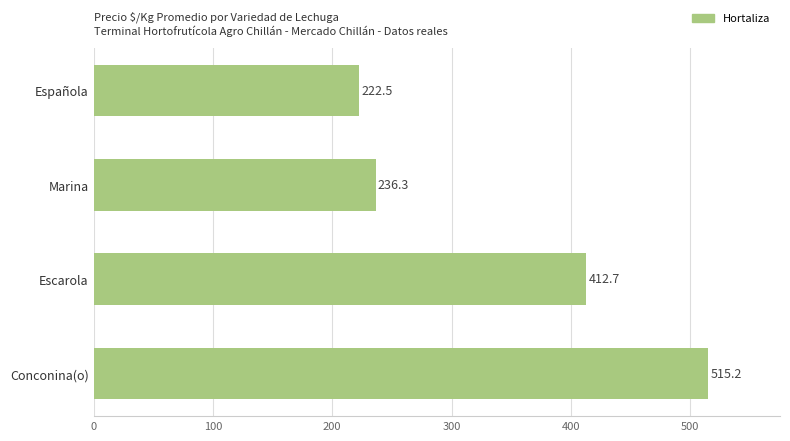

What is the difference between the maximum and minimum values?

292.7